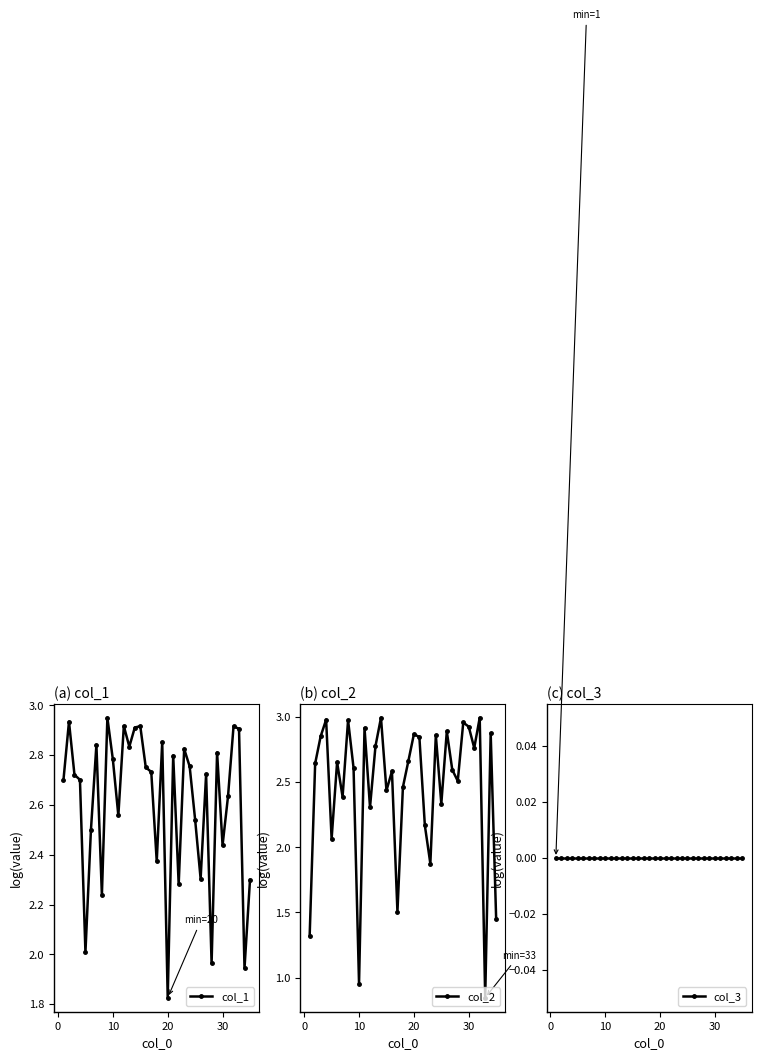

Which series ends up on top after the final intersection of col_1 and col_2?

col_1